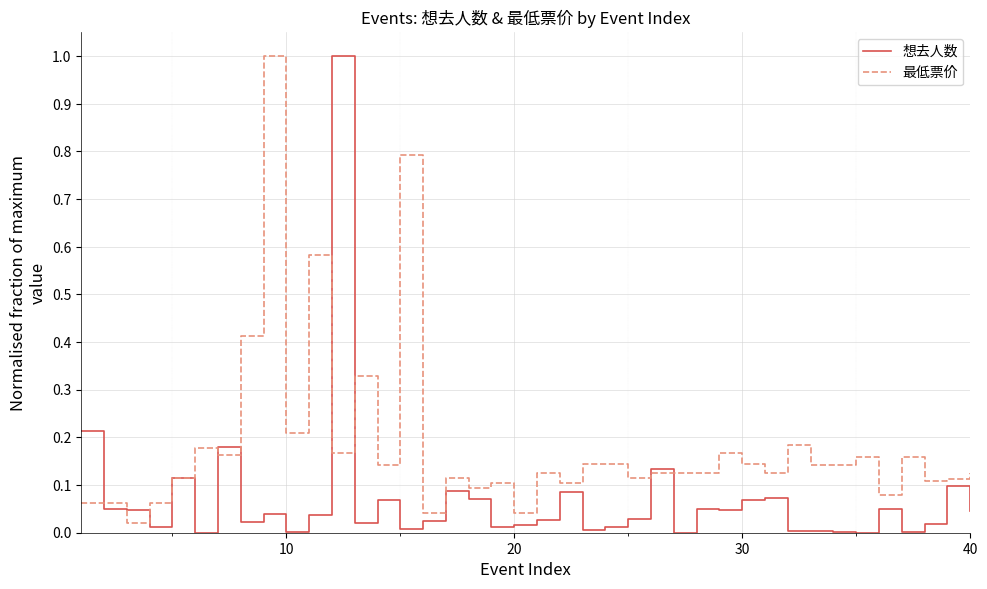

After their last crossing, which series has the higher values: 最低票价 or 想去人数?

最低票价